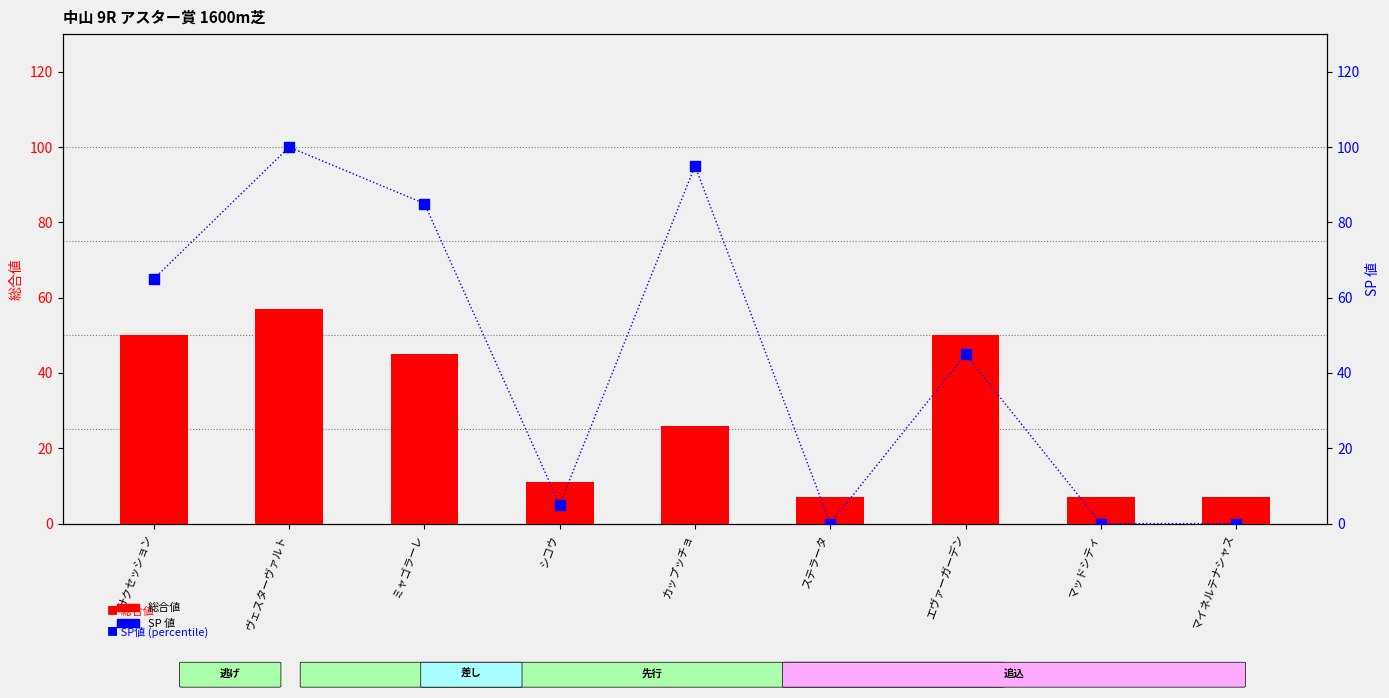

What are all the series names shown in the legend?

総合値, SP値